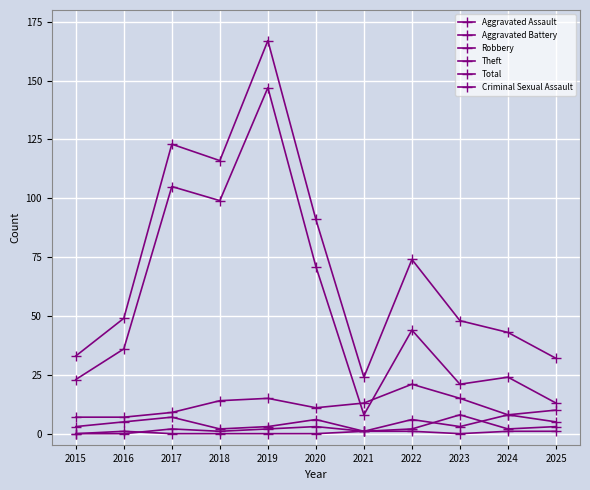

Count the number of categories in the chart.

11